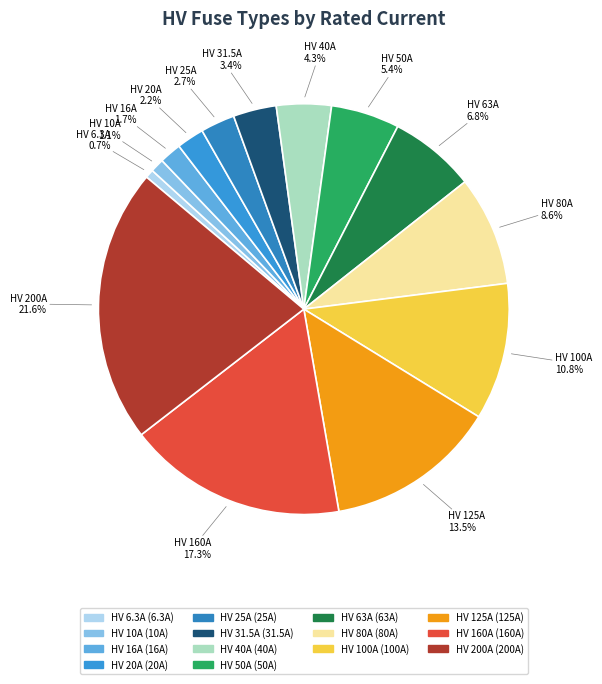

Does HV 160A represent more than half of the total?

No